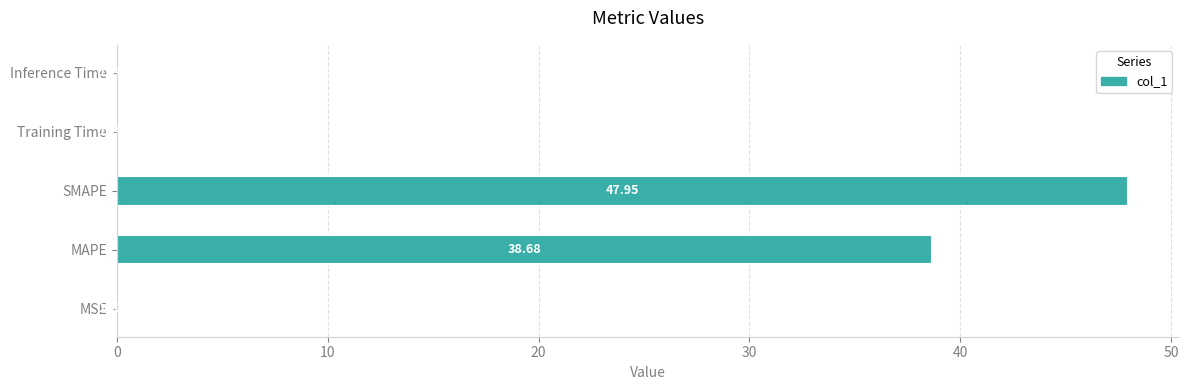

At which label is the value closest to 23?

MAPE